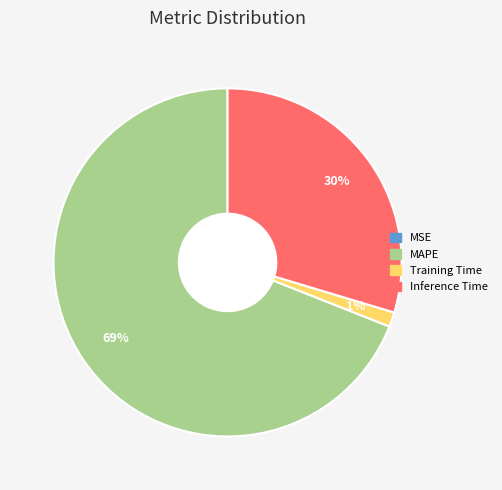

What percentage is the Inference Time slice, to the nearest percent?

30%